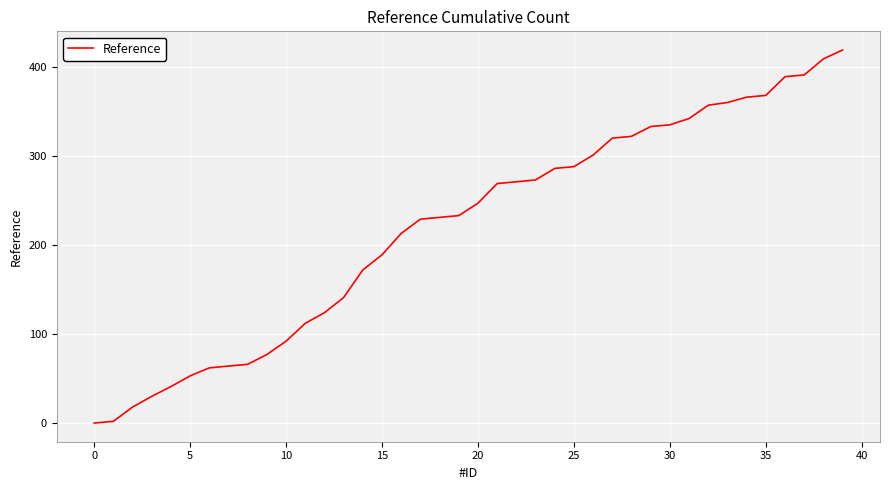

How many lines are shown in the chart?

1